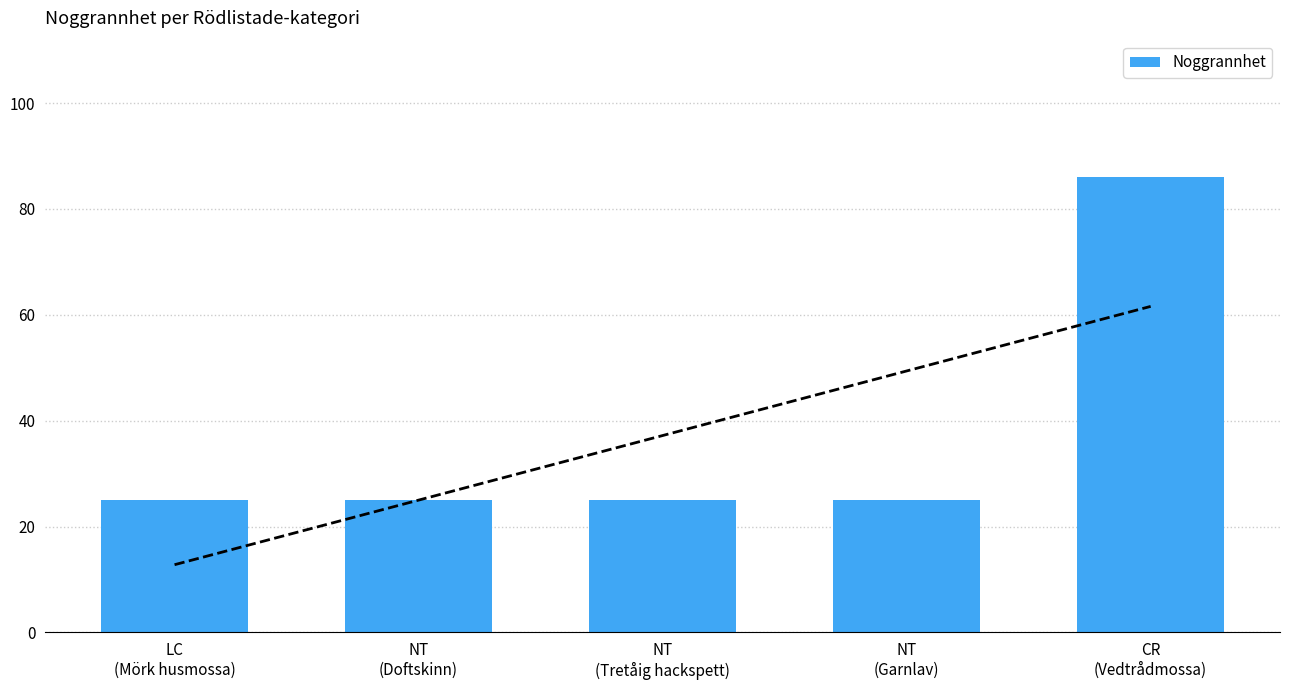

Is it true that the value at NT
(Tretåig hackspett) is 25?

True